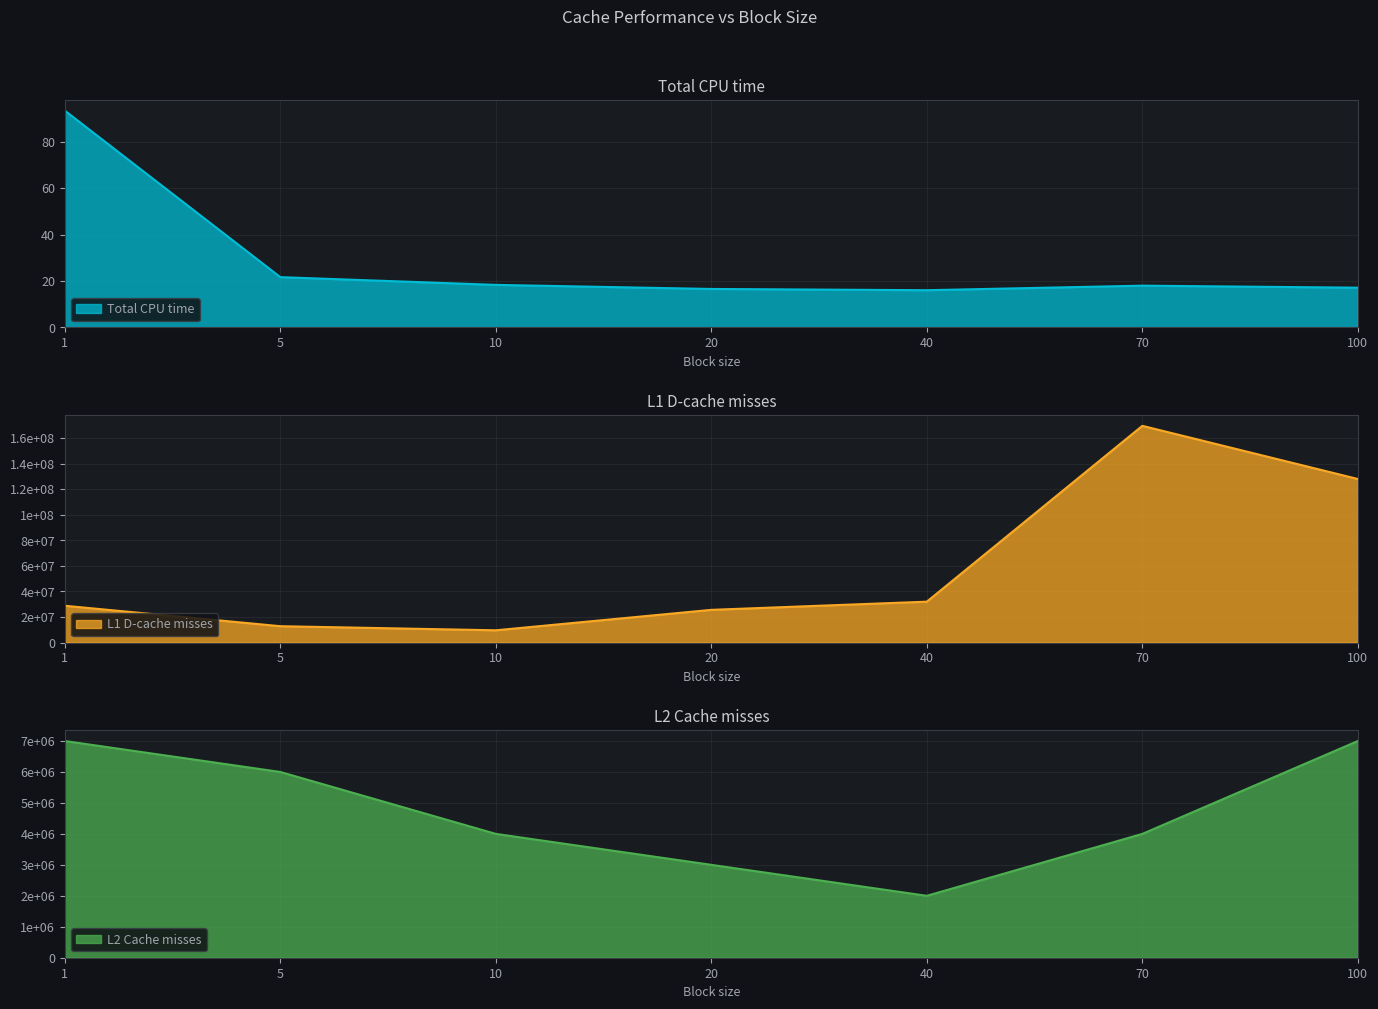

Is it true that Total CPU time equals 93.5 at 1?

True